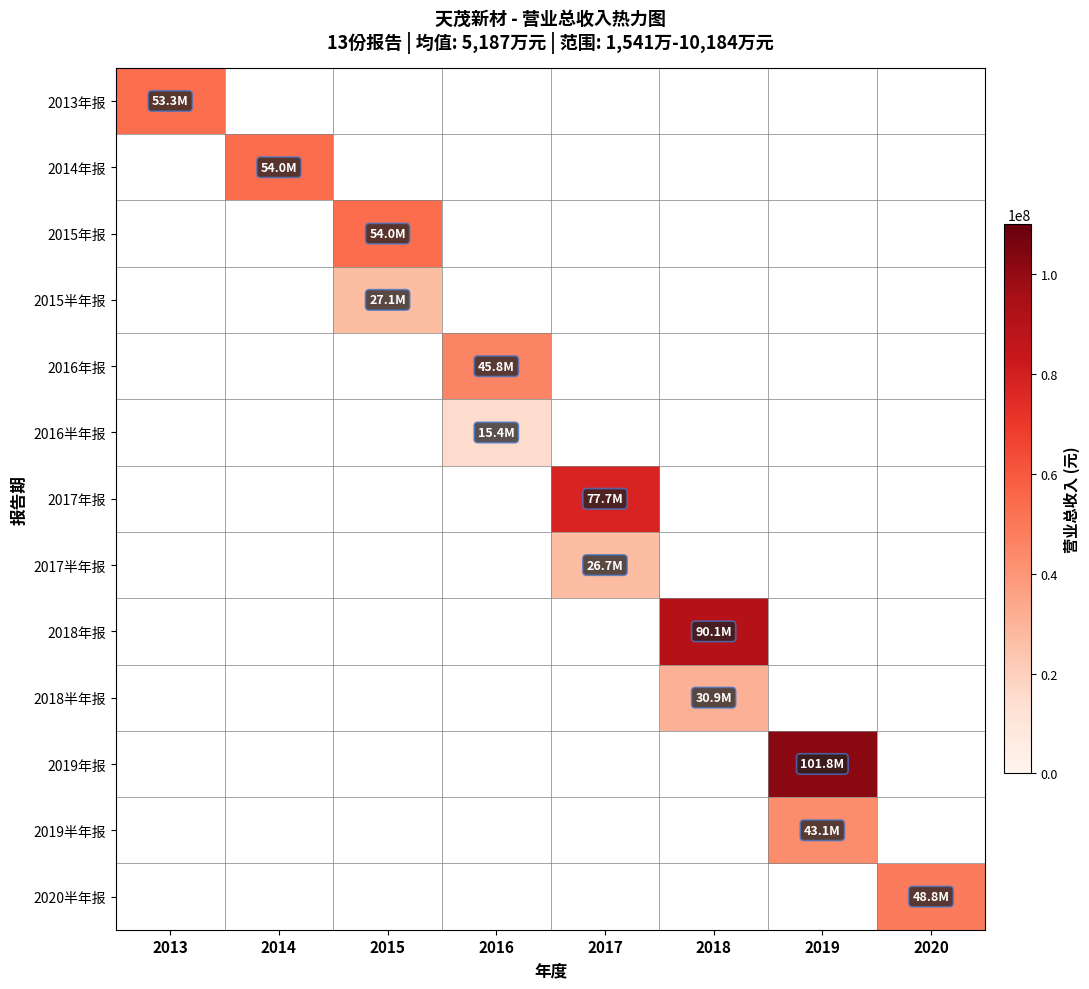

How many data points does each series have?

8